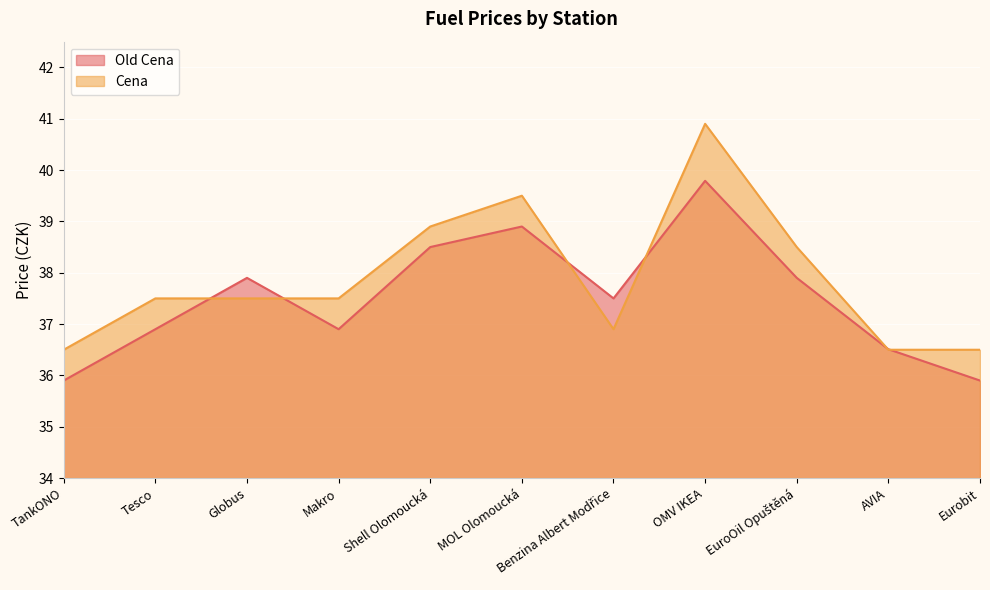

Count the number of categories in the chart.

11